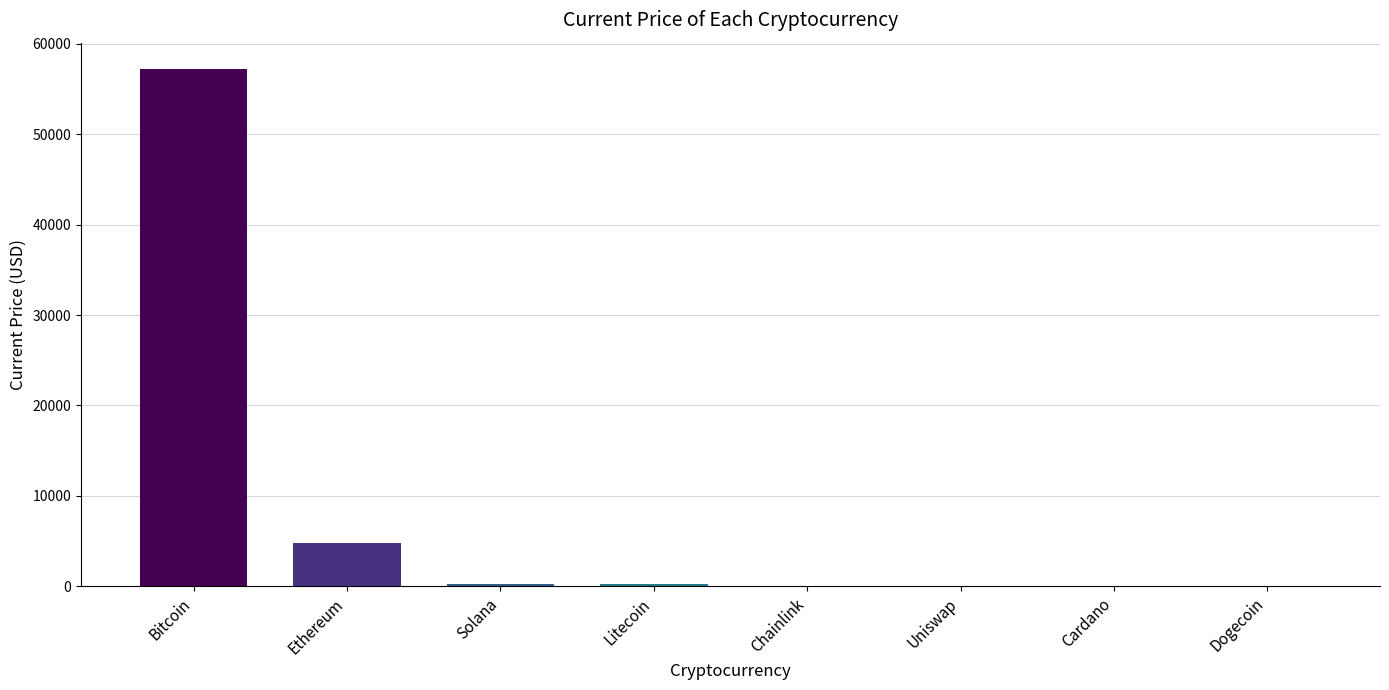

What is the difference between the maximum and second lowest values?

57263.4